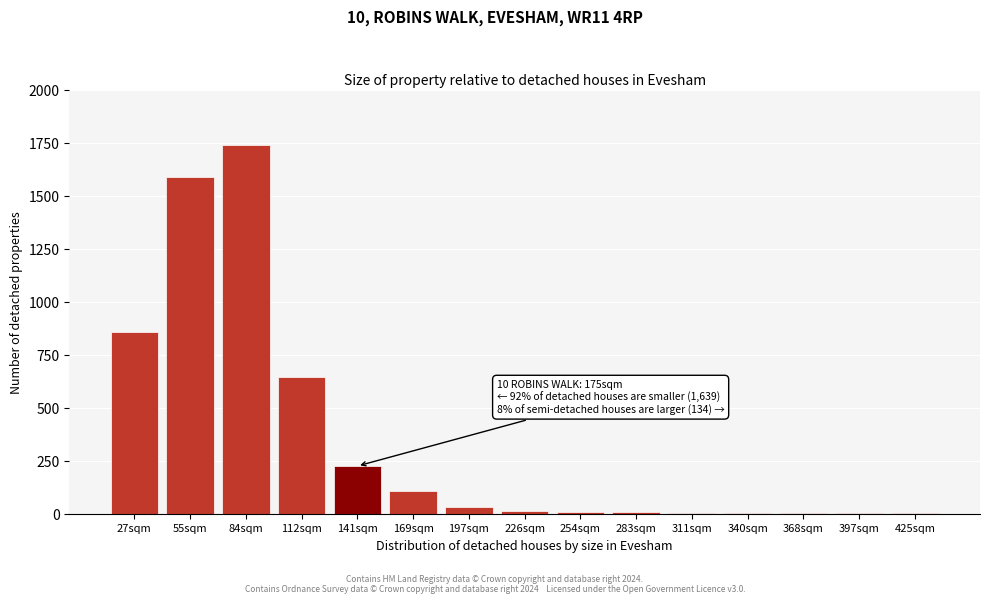

What is the sum of the values at 169sqm and 141sqm?

330